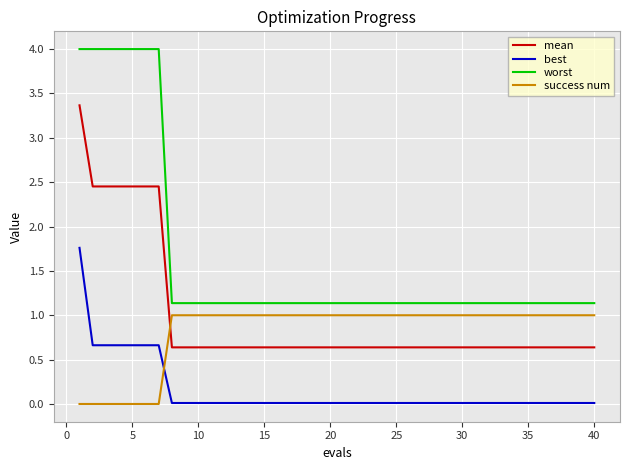

What is the difference between the maximum and minimum values in the worst series?

2.9